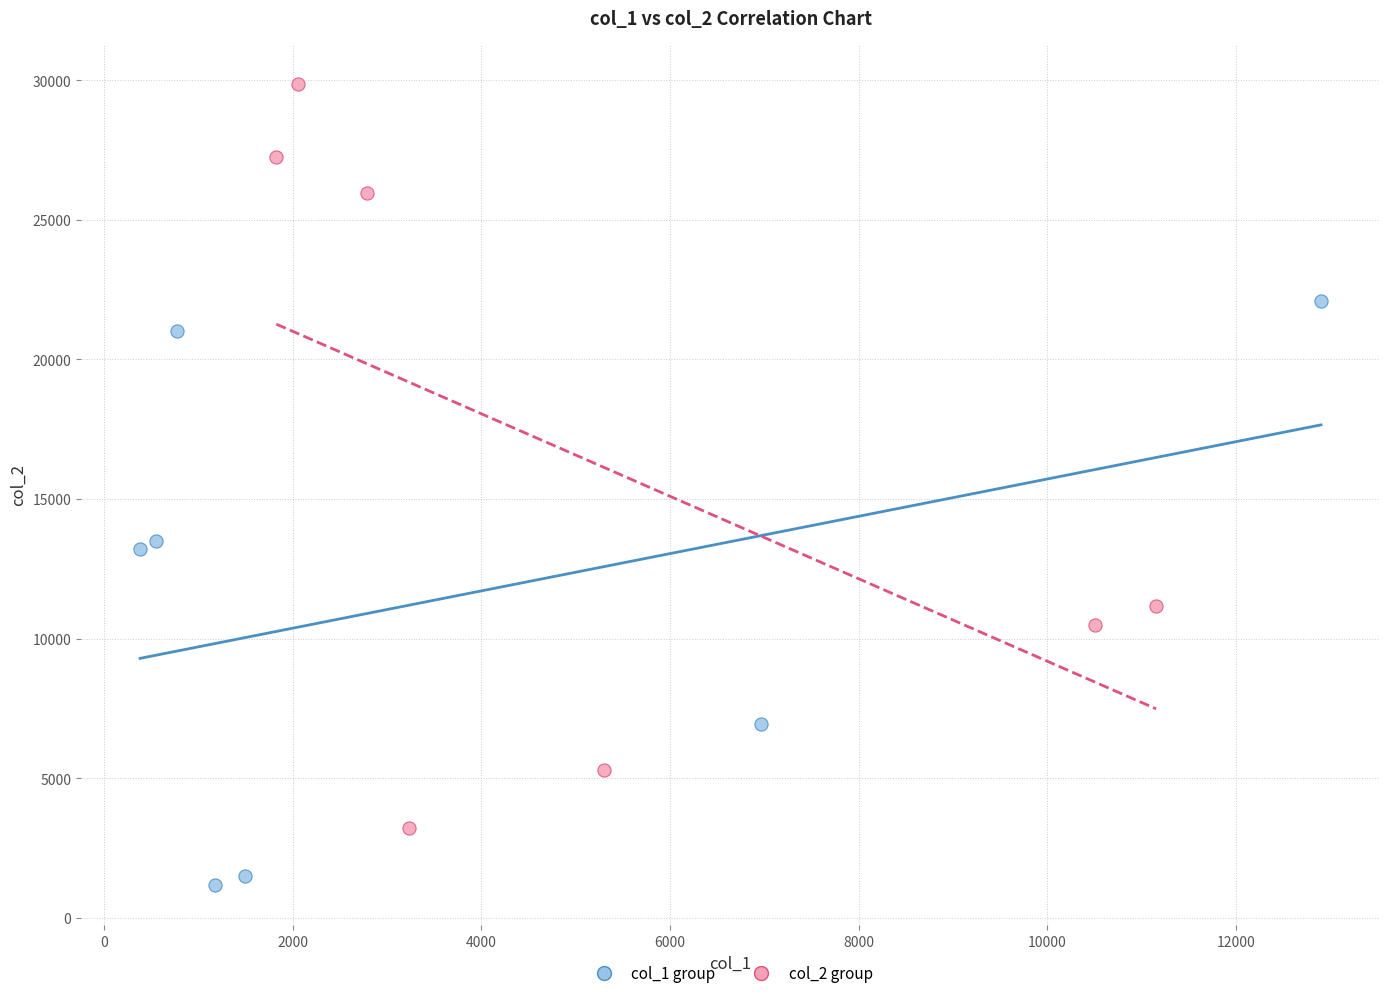

Which series reaches the maximum Y coordinate?

col_2 group